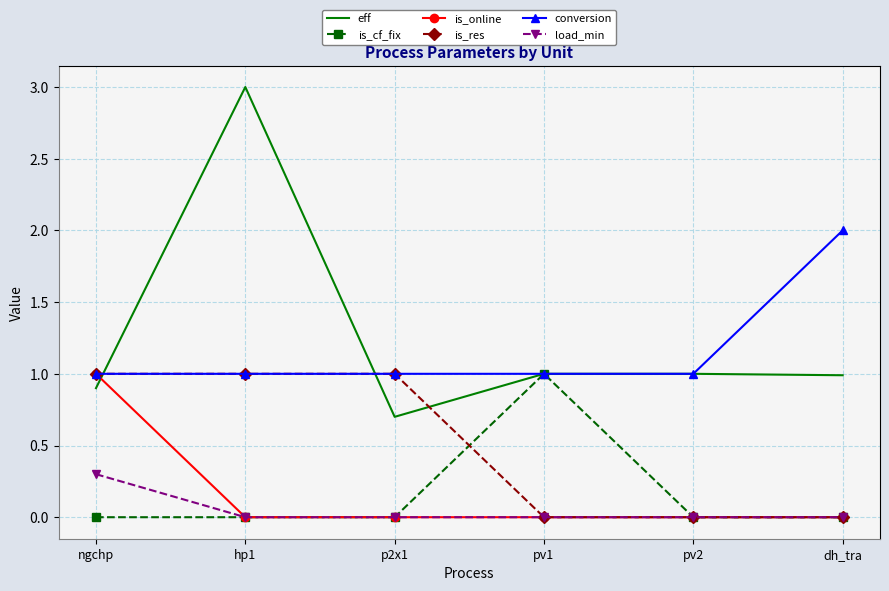

The is_res series shows -0.4 at pv2. True or false?

False